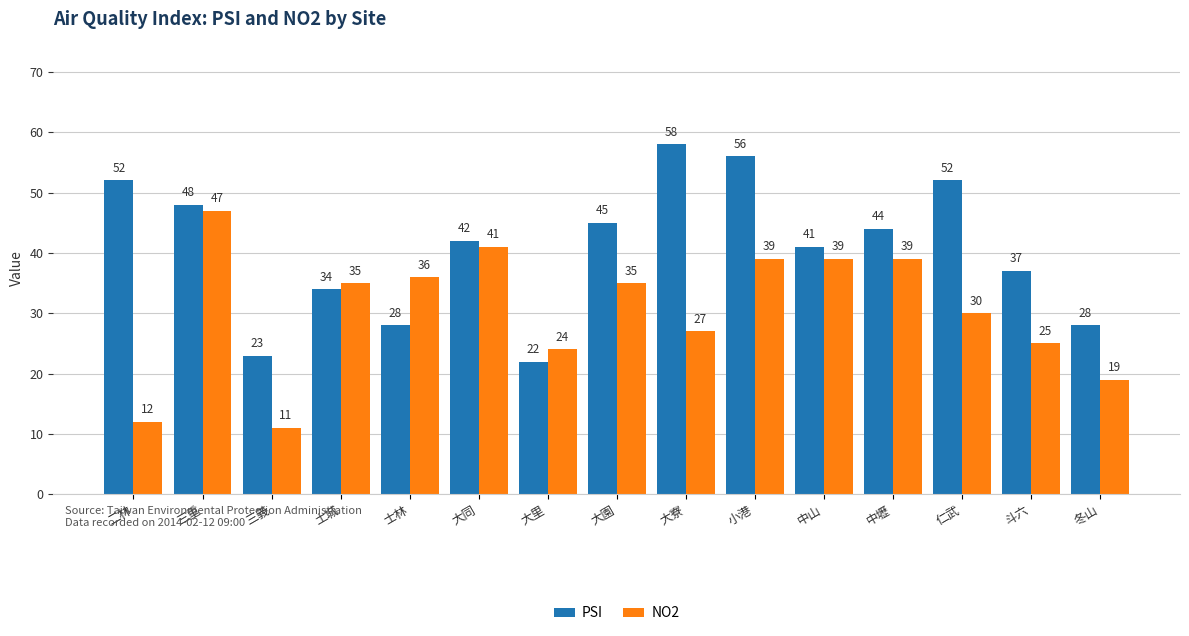

At how many categories does at least one series exceed 18?

15